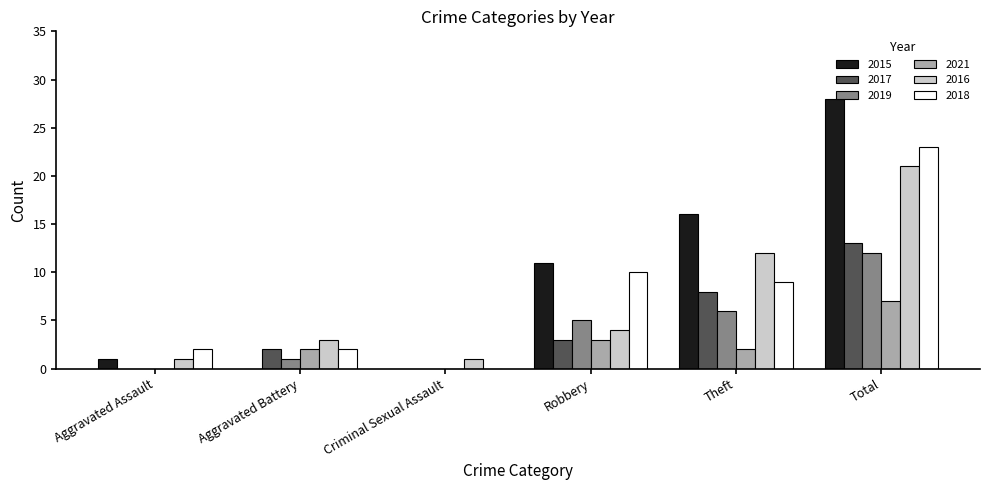

Which series has the largest total across all categories?

2015